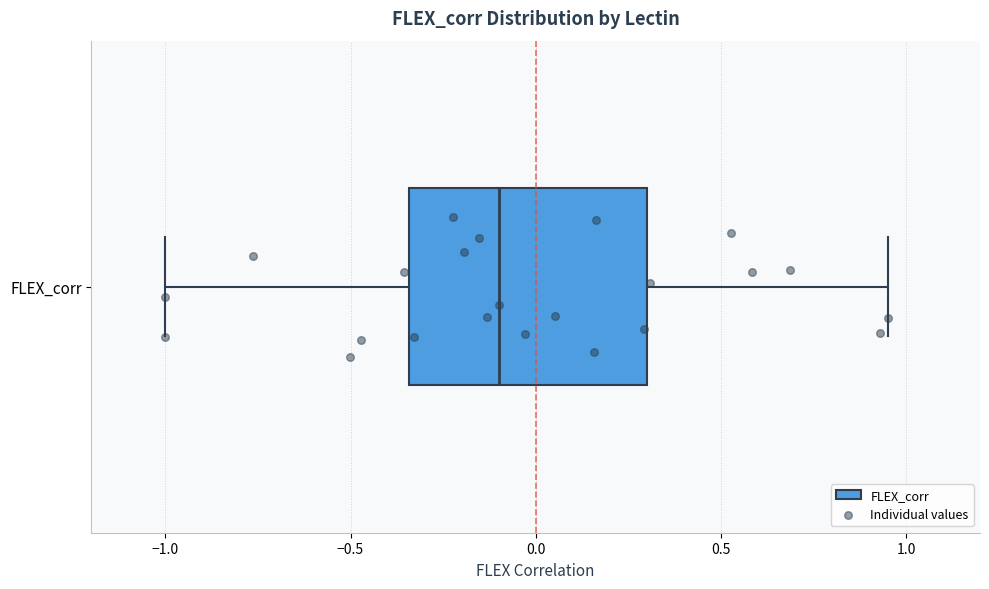

Transcribe this box plot: give where the median line is, the range the box spans, and where the two whiskers end, as read against the x-axis. The values are not printed on the chart, so give them approximately, as read against the axis.

median -0.10, box -0.35 to 0.30, whiskers -1.00 to 0.95